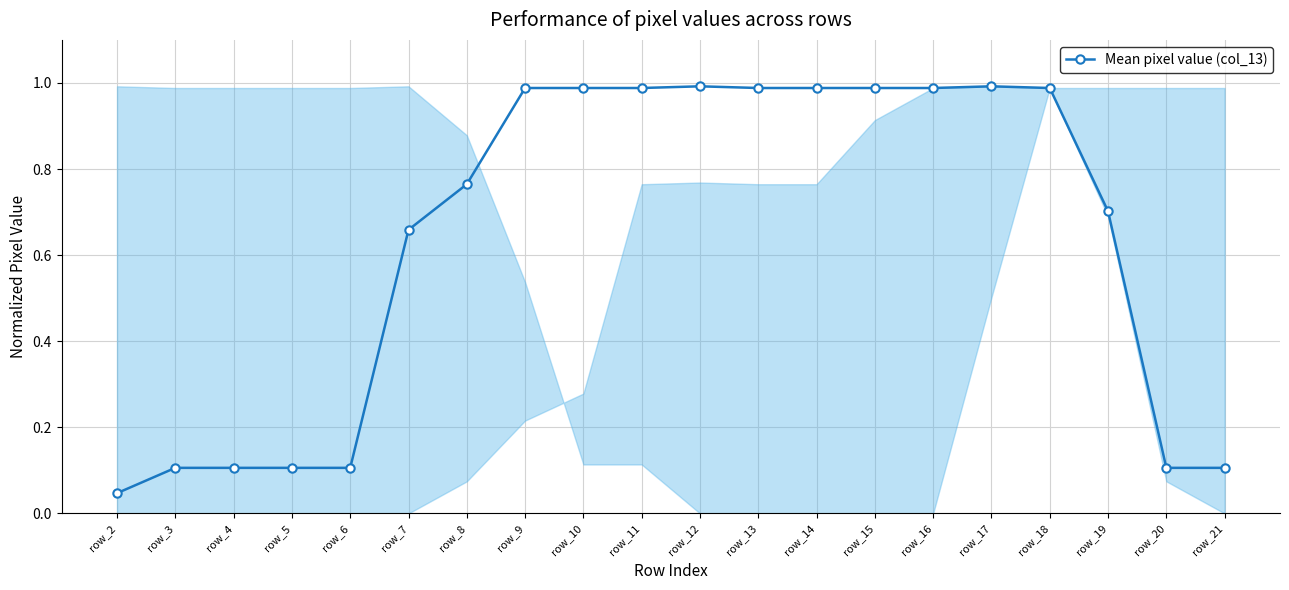

How many lines are shown in the chart?

1